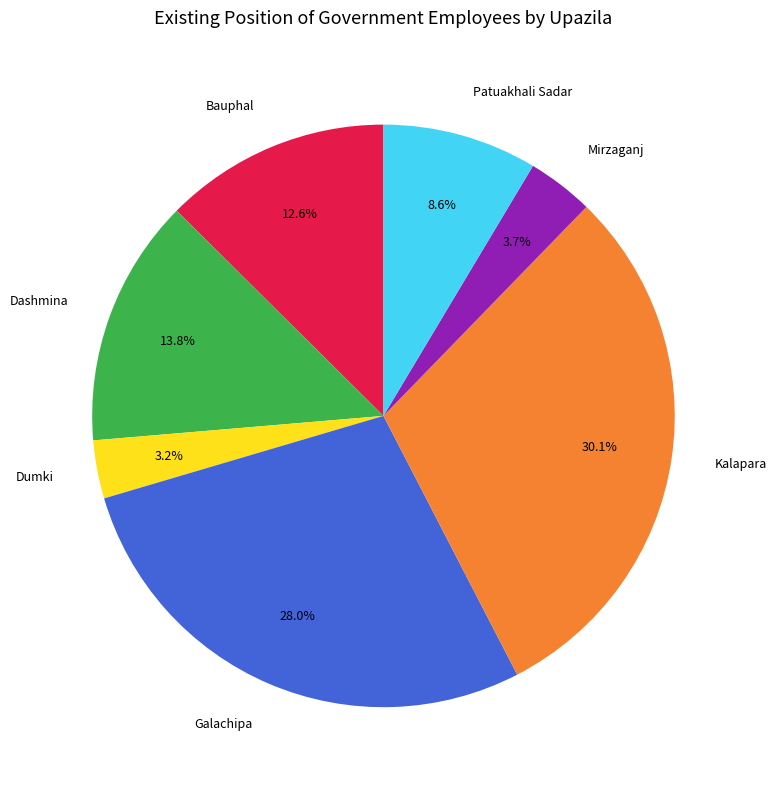

What portion of the pie excludes Kalapara?

69.9%